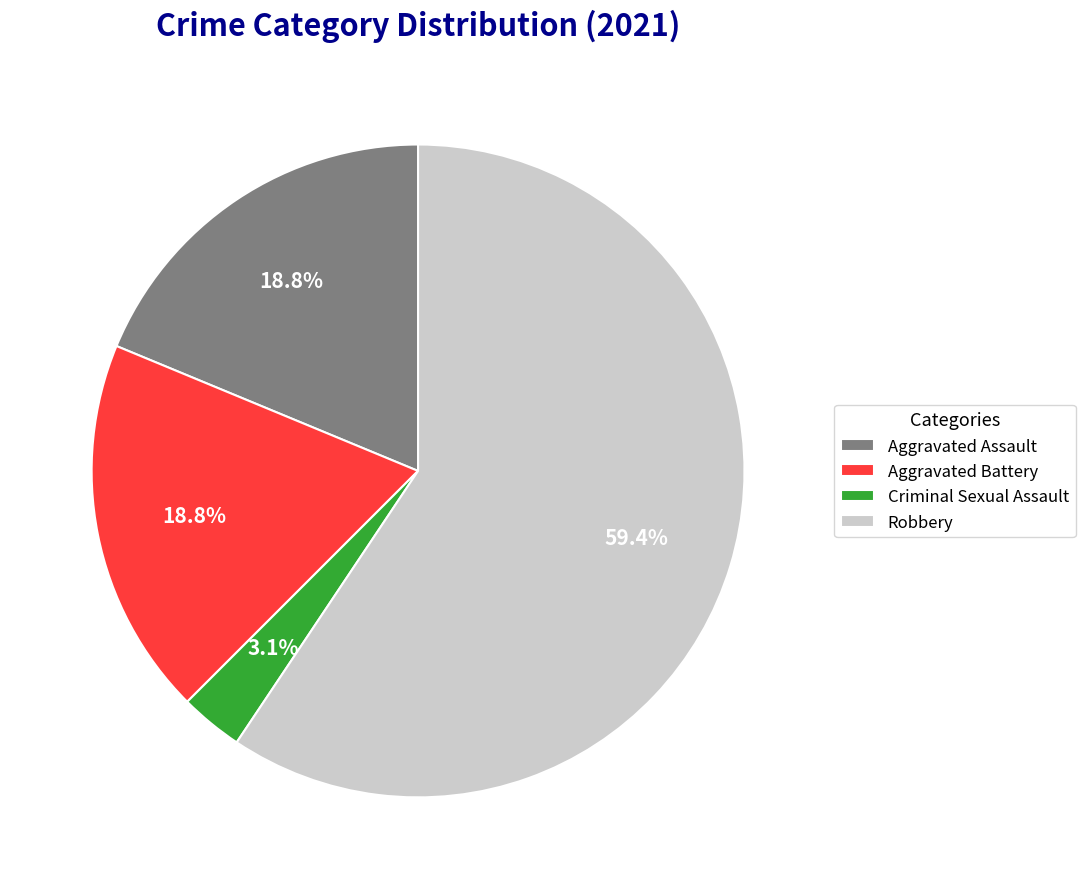

Is the sum of Robbery and Aggravated Assault greater than half?

Yes